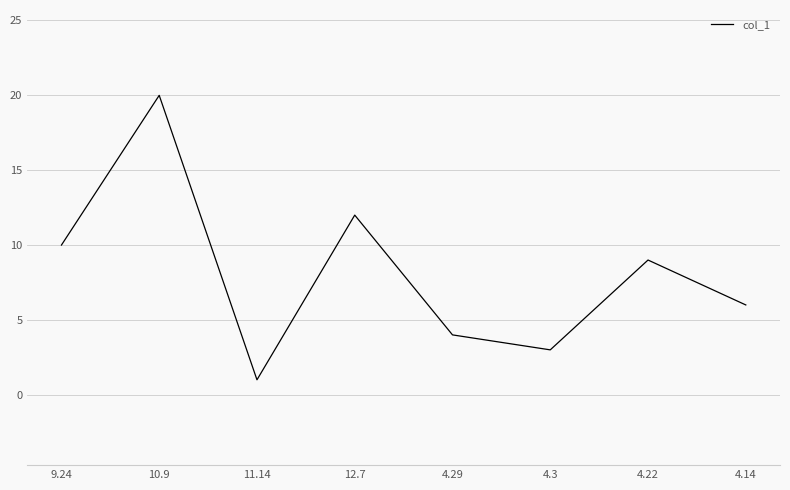

What is the ratio of the value at 4.29 to the value at 9.24?

0.4